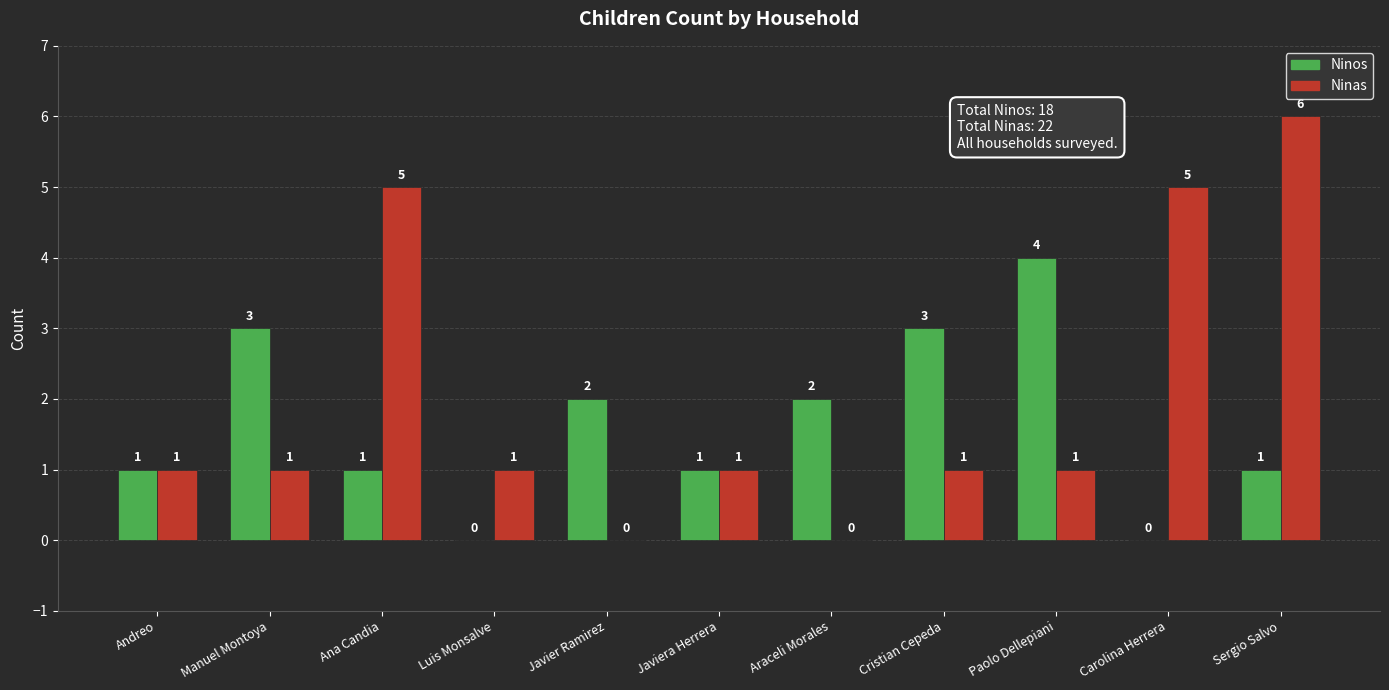

Which series has the largest total across all categories?

Ninas